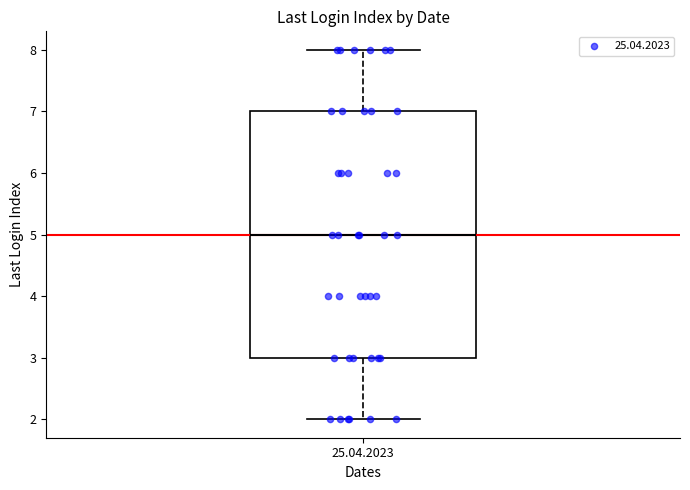

Transcribe this box plot: give where the median line is, the range the box spans, and where the two whiskers end, as read against the y-axis. The values are not printed on the chart, so give them approximately, as read against the axis.

median 5, box 3 to 7, whiskers 2 to 8